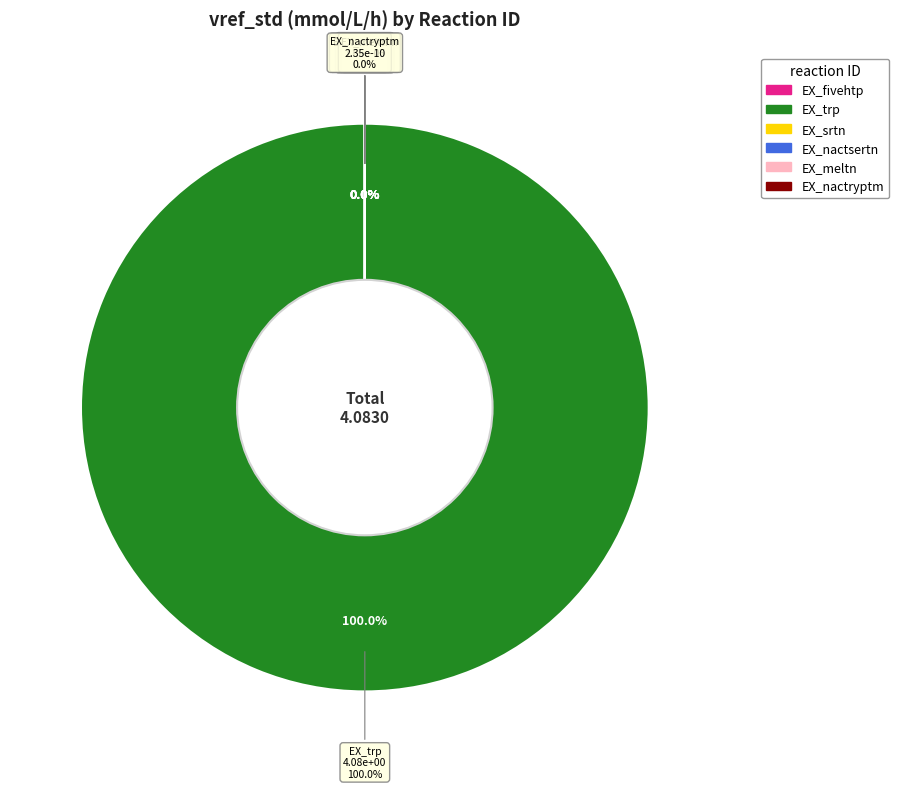

How many segments does this pie chart have?

6